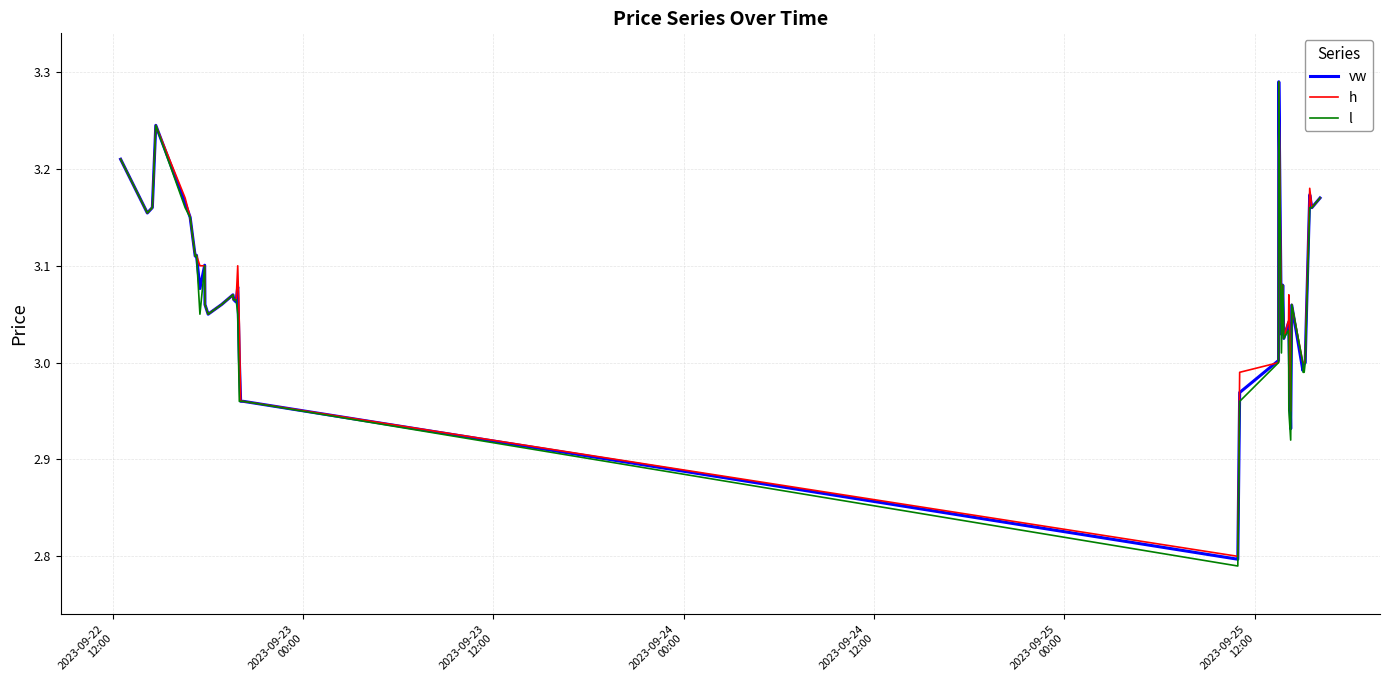

Which series has the widest spread of values?

l